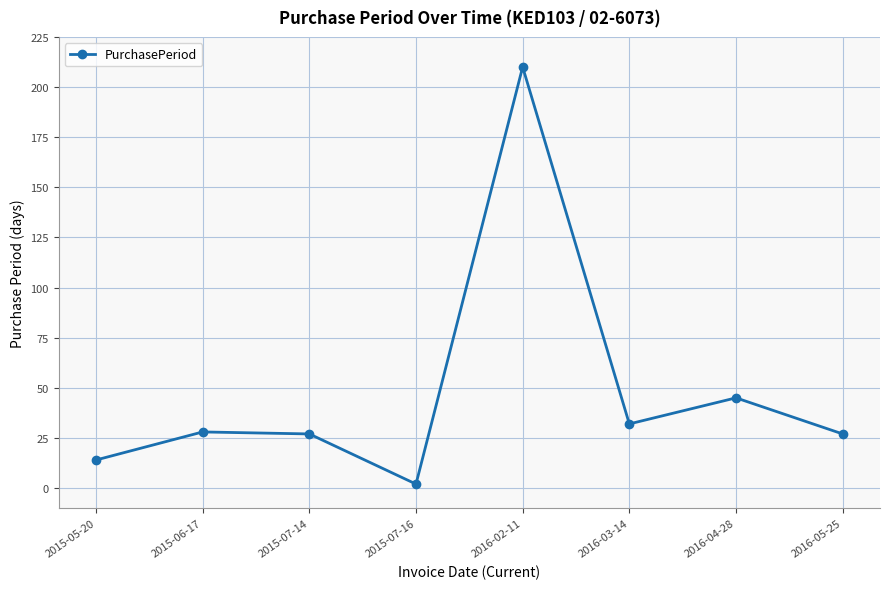

How many data points are less than 28?

4